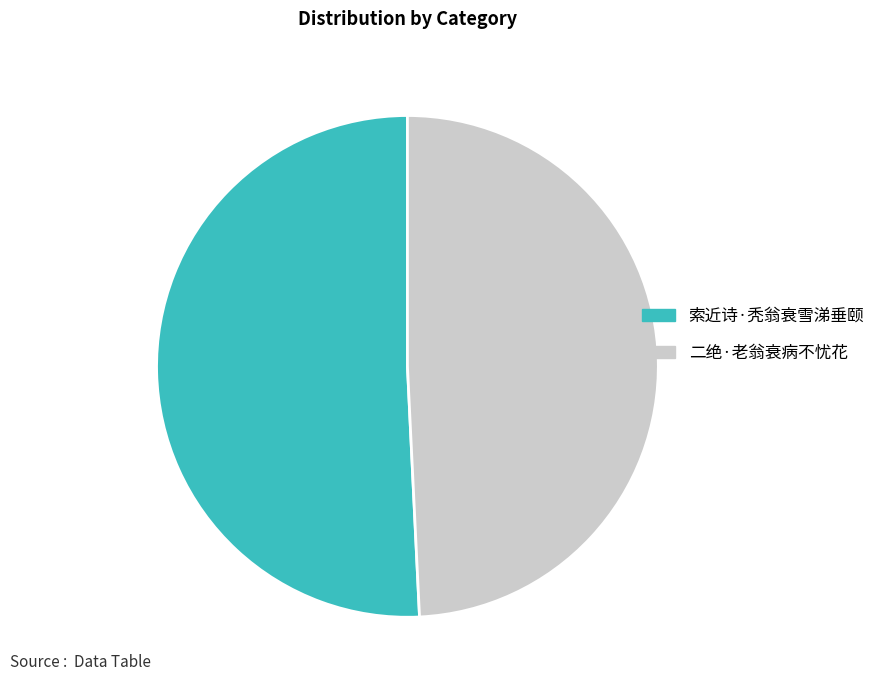

Does 二绝·老翁衰病不忧花 represent more than half of the total?

No